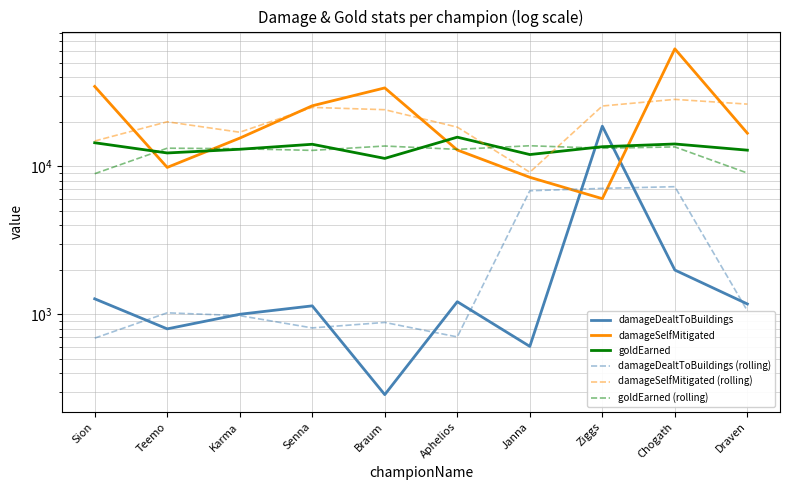

What position from the left is Teemo?

2